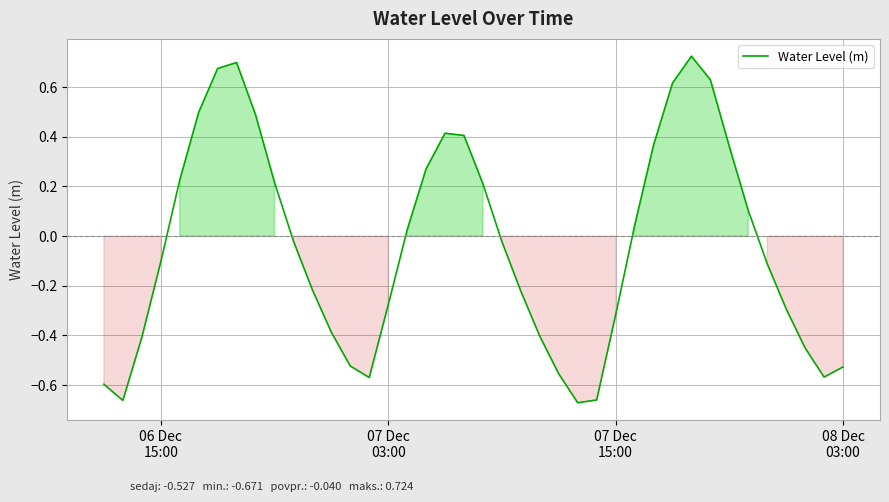

How many lines are shown in the chart?

1